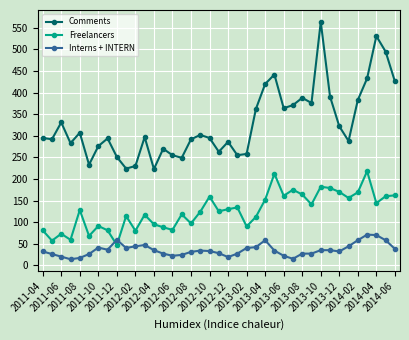

Count the number of data series in this chart.

3